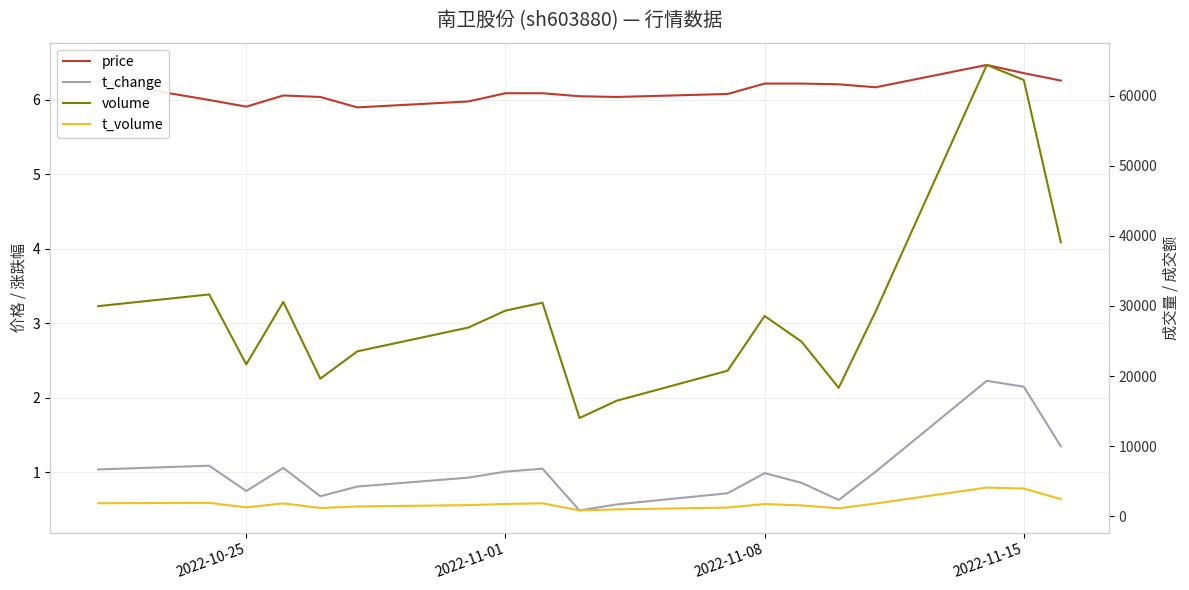

What is the difference between the maximum and minimum values in the t_volume series?

3257.0